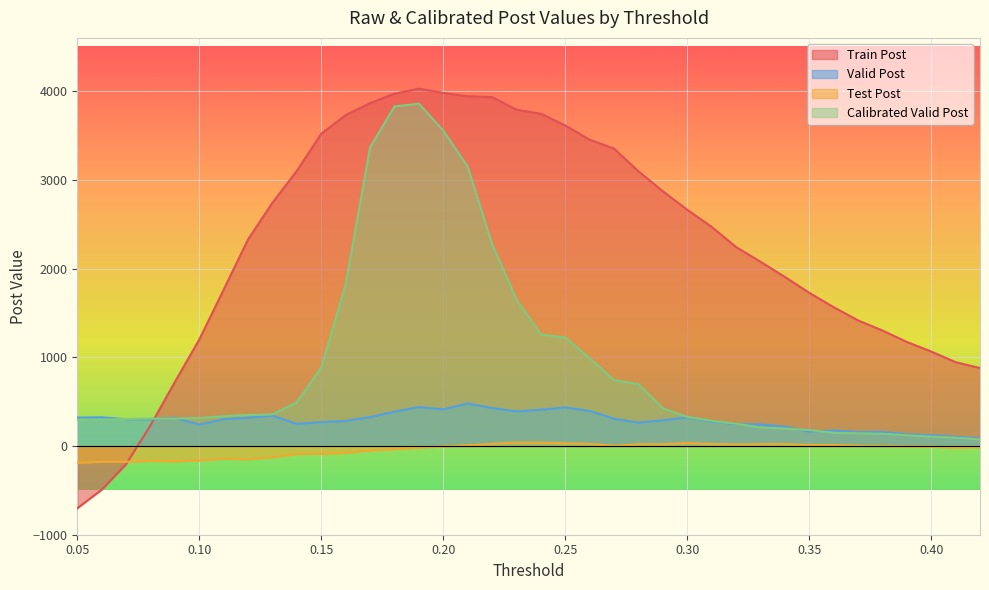

At which category does the chart reach its peak across all series?

0.19